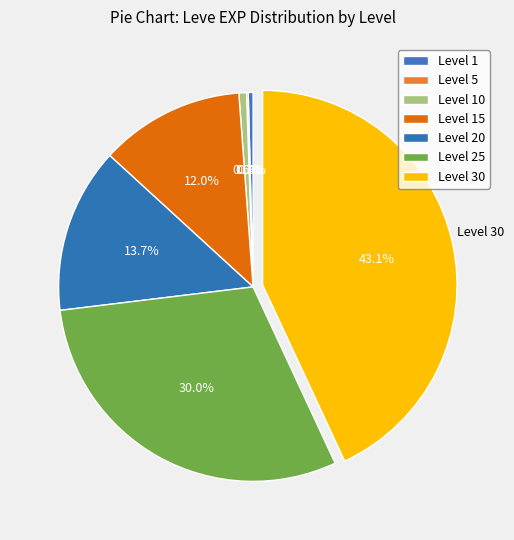

Do Level 30 and Level 25 together represent more than half of the pie?

Yes